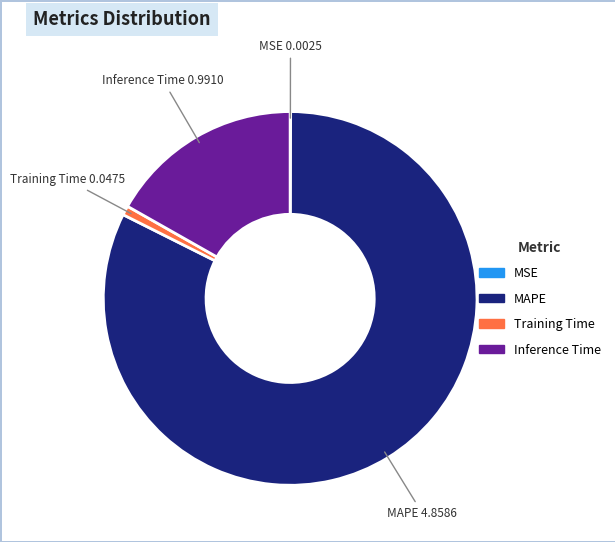

Between MAPE and Inference Time, which is larger?

MAPE